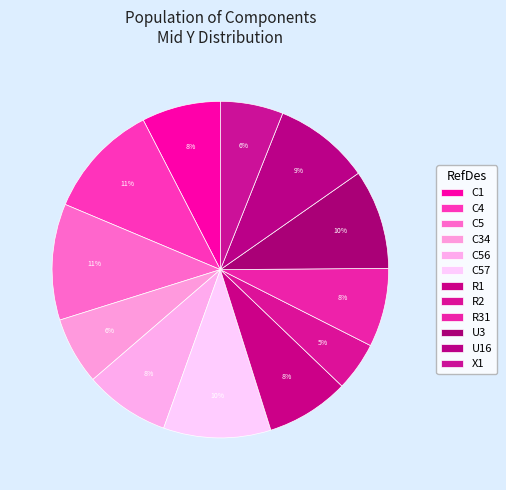

What percentage is the U3 slice, to the nearest percent?

10%